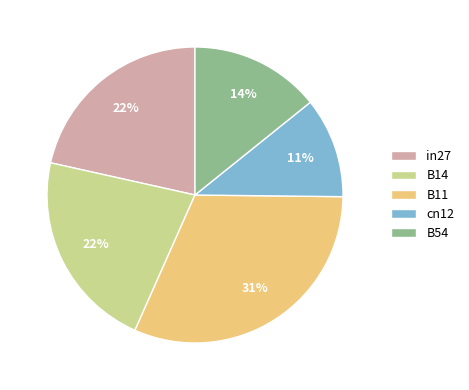

What percentage is the cn12 slice, to the nearest percent?

11%